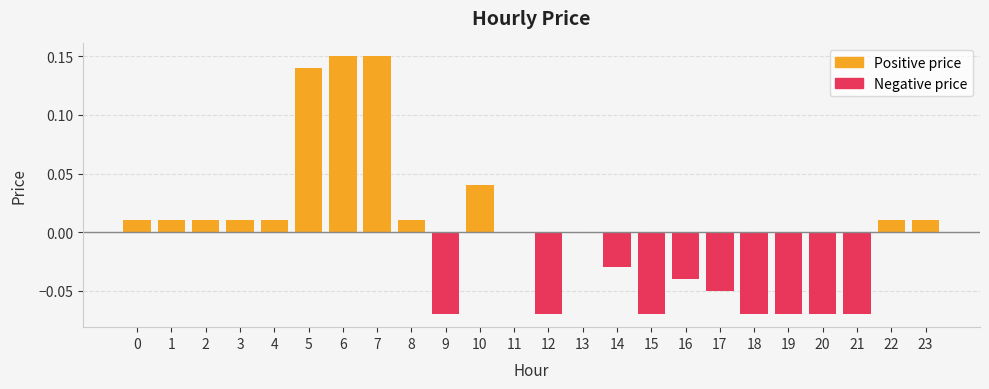

List the labels in order of value, largest first.

6, 7, 5, 10, 0, 1, 2, 3, 4, 8, 22, 23, 11, 13, 14, 16, 17, 9, 12, 15, 18, 19, 20, 21